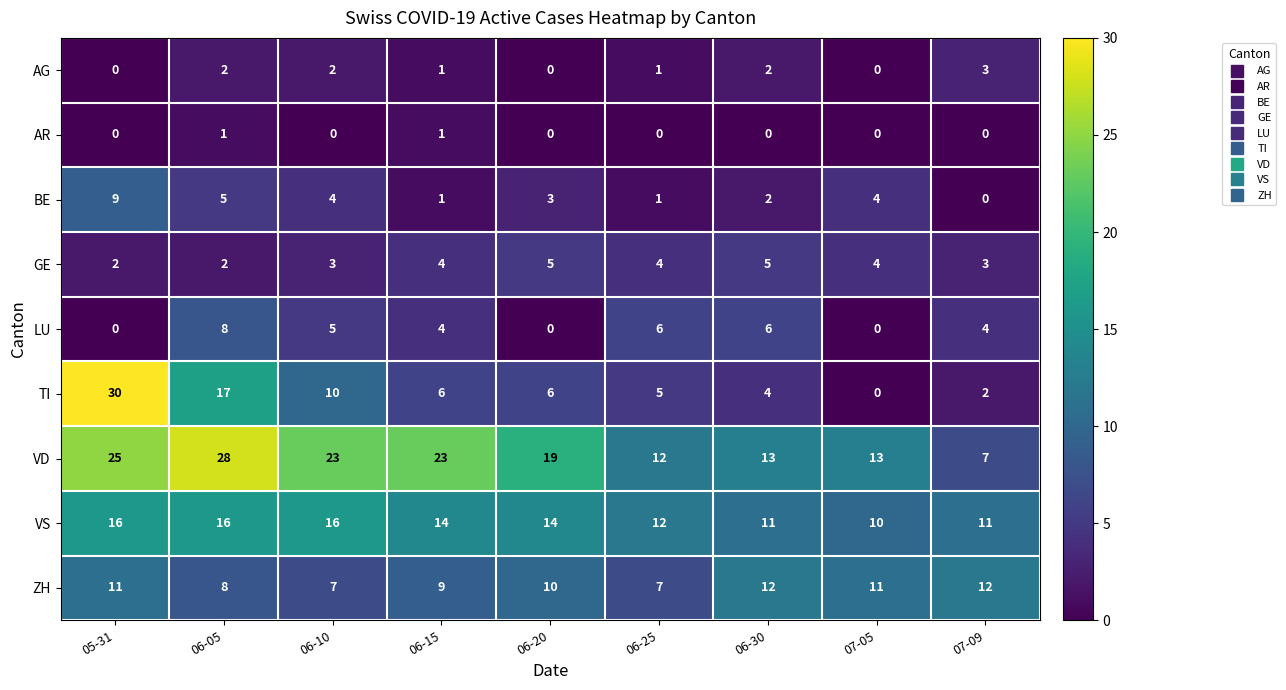

Which category has the lowest value in the BE series?

07-09